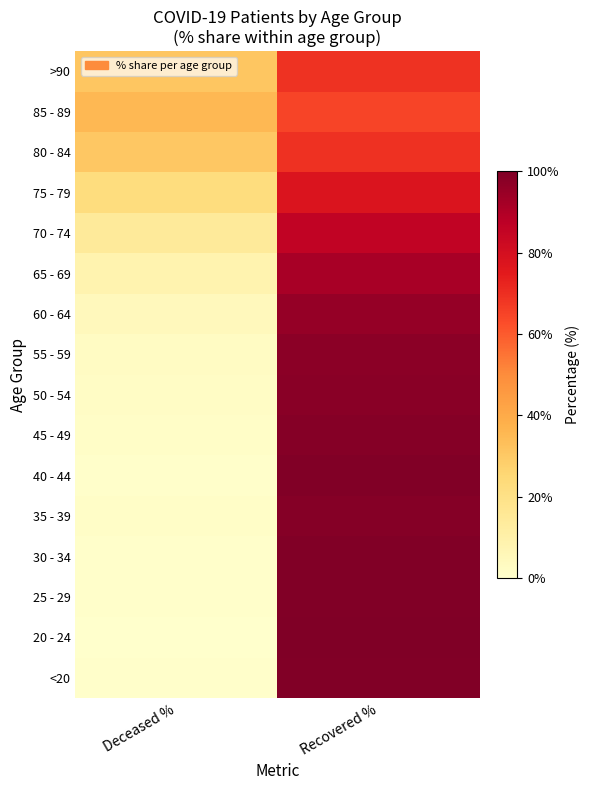

Reading left to right, list all the values displayed in this chart.

<20: Deceased %=0.5	Recovered %=99.5
20 - 24: Deceased %=0.0	Recovered %=100.0
25 - 29: Deceased %=0.6	Recovered %=99.4
30 - 34: Deceased %=0.7	Recovered %=99.3
35 - 39: Deceased %=1.5	Recovered %=98.5
40 - 44: Deceased %=0.6	Recovered %=99.4
45 - 49: Deceased %=1.4	Recovered %=98.6
50 - 54: Deceased %=2.1	Recovered %=97.9
55 - 59: Deceased %=2.4	Recovered %=97.6
60 - 64: Deceased %=4.4	Recovered %=95.6
65 - 69: Deceased %=8.2	Recovered %=91.8
70 - 74: Deceased %=14.3	Recovered %=85.7
75 - 79: Deceased %=22.5	Recovered %=77.5
80 - 84: Deceased %=30.7	Recovered %=69.3
85 - 89: Deceased %=35.2	Recovered %=64.8
>90: Deceased %=31.2	Recovered %=68.8